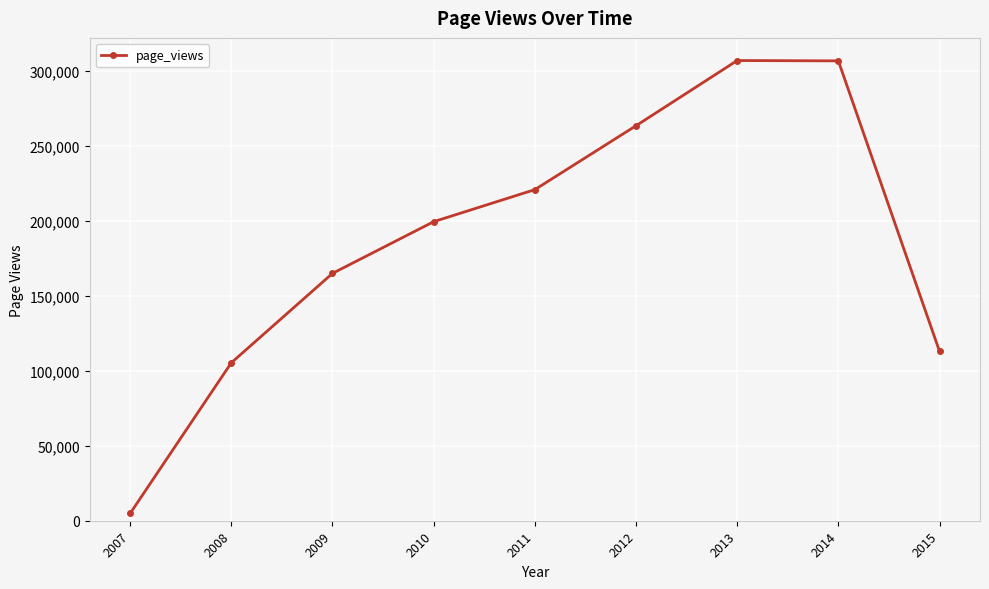

What is the value of the 9th point from the left?

112878